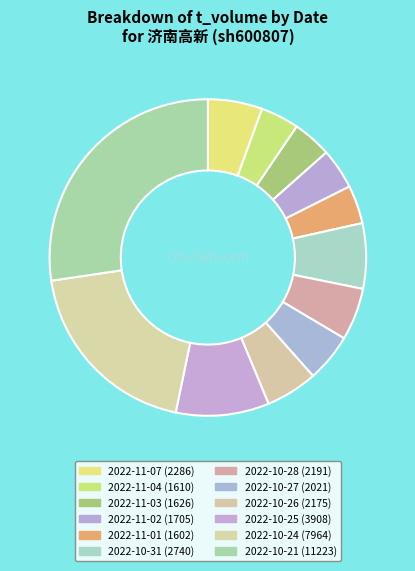

Is it true that 2022-11-02 is 16% of the pie?

False